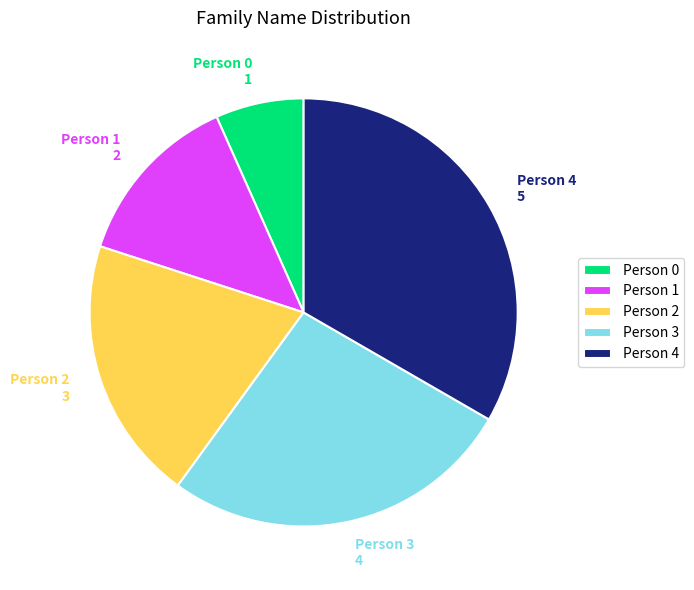

Which category has the biggest portion of the pie?

Person 4